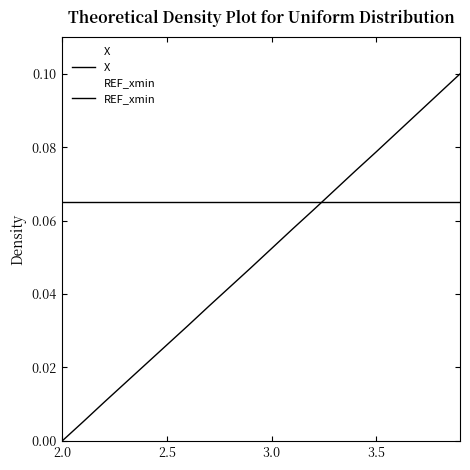

How many times do X and REF_xmin cross each other?

1